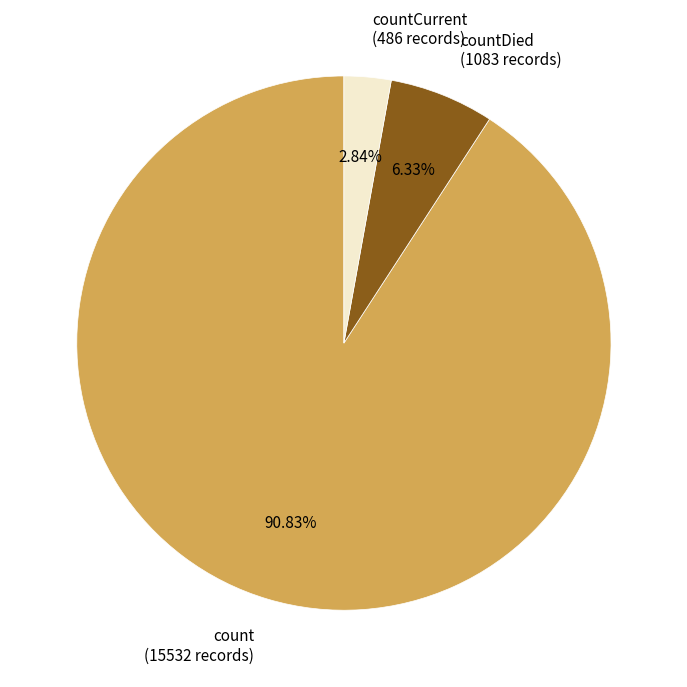

What is the ratio of the value at countCurrent (486 records) to the value at countDied (1083 records)?

0.4